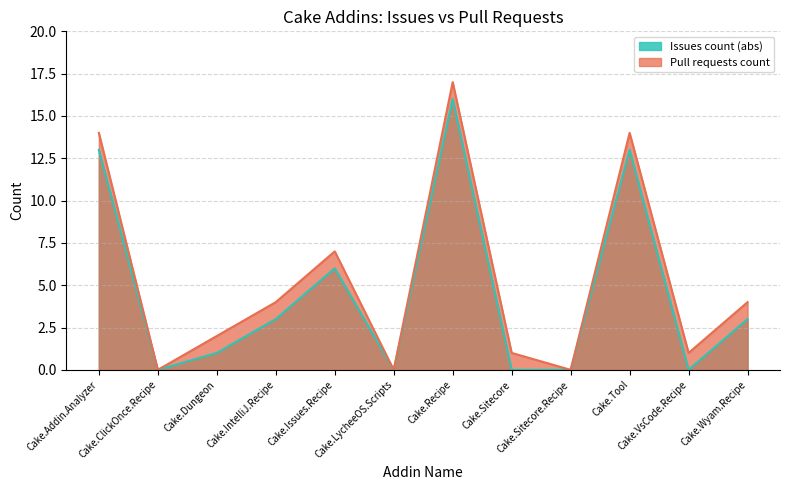

At which category is the sum across all series the highest?

Cake.Recipe